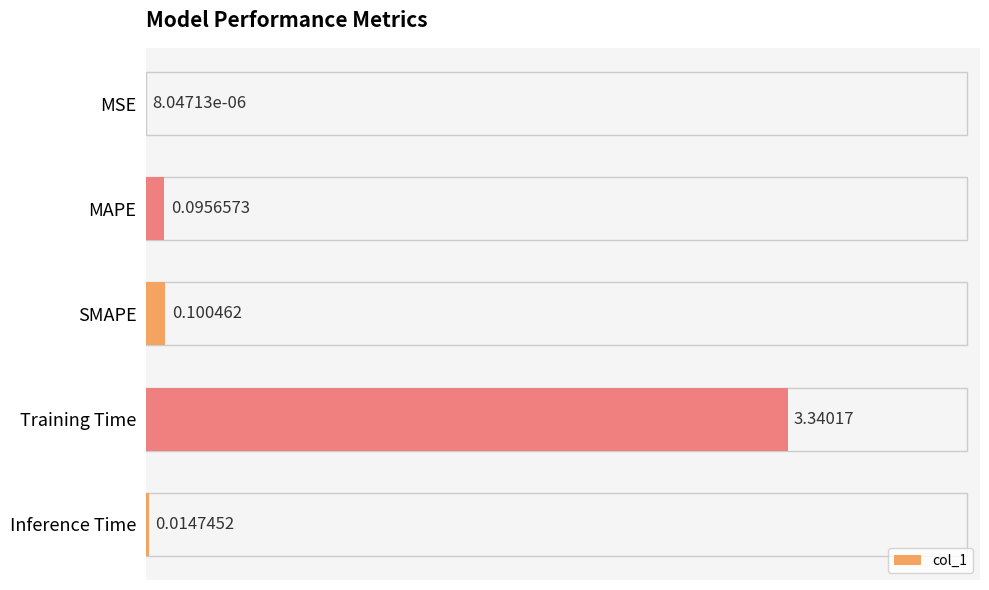

What is the sum of the values at SMAPE and Training Time?

3.4